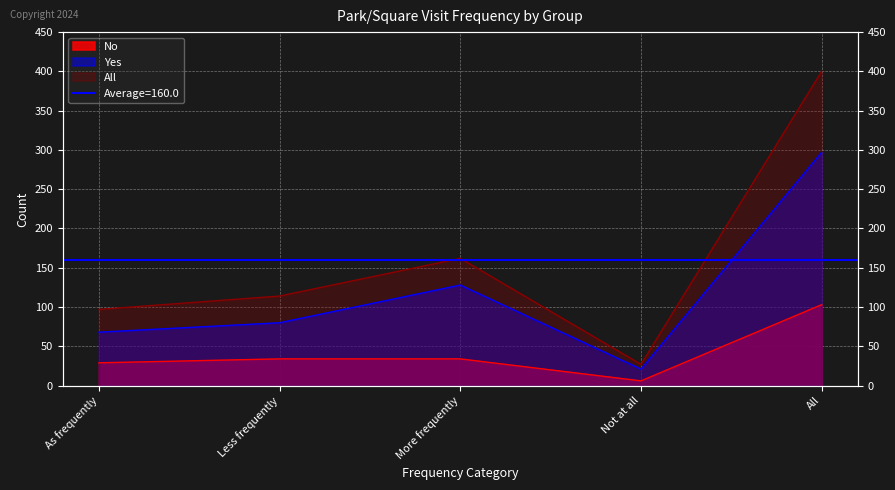

Which series has the largest range (max minus min)?

All